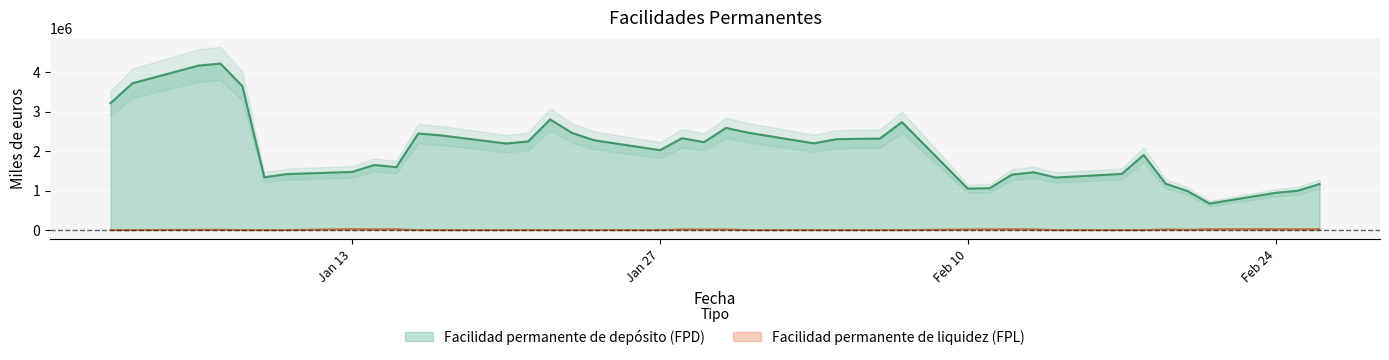

Read the Facilidad permanente de depósito (FPD) value at 26-02-2014, to the nearest 50.

1164400